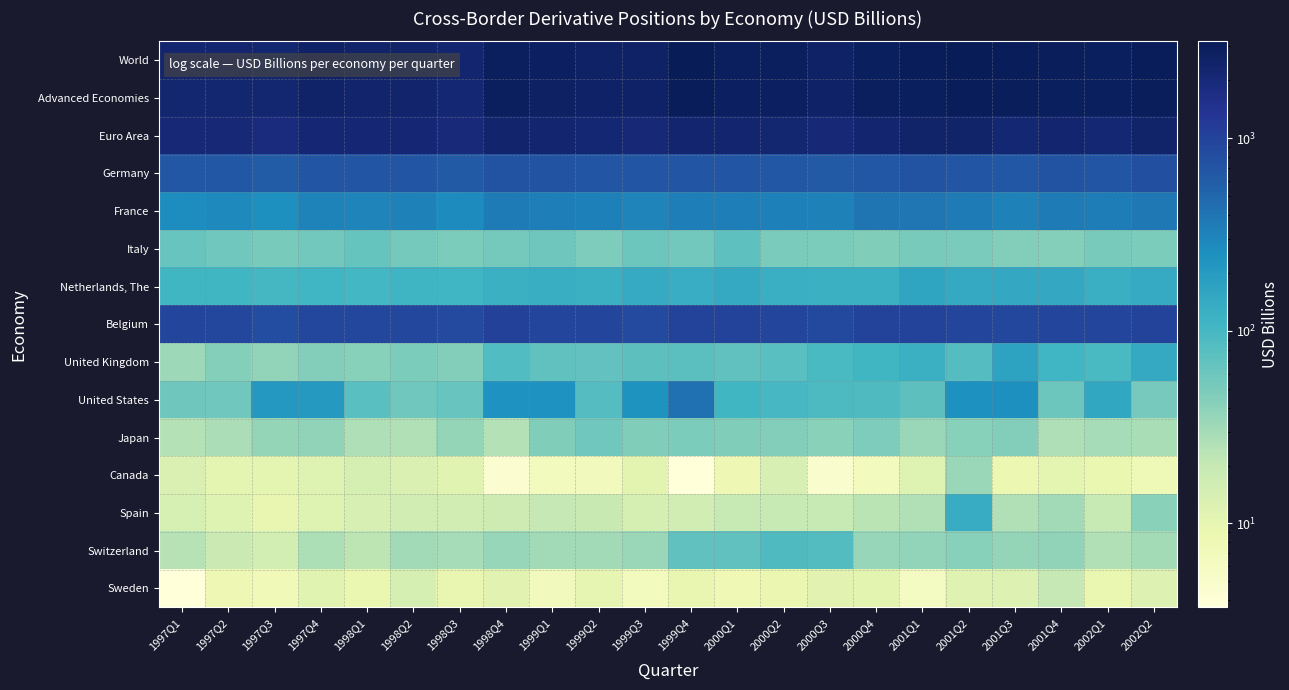

How many distinct data groups are displayed?

15